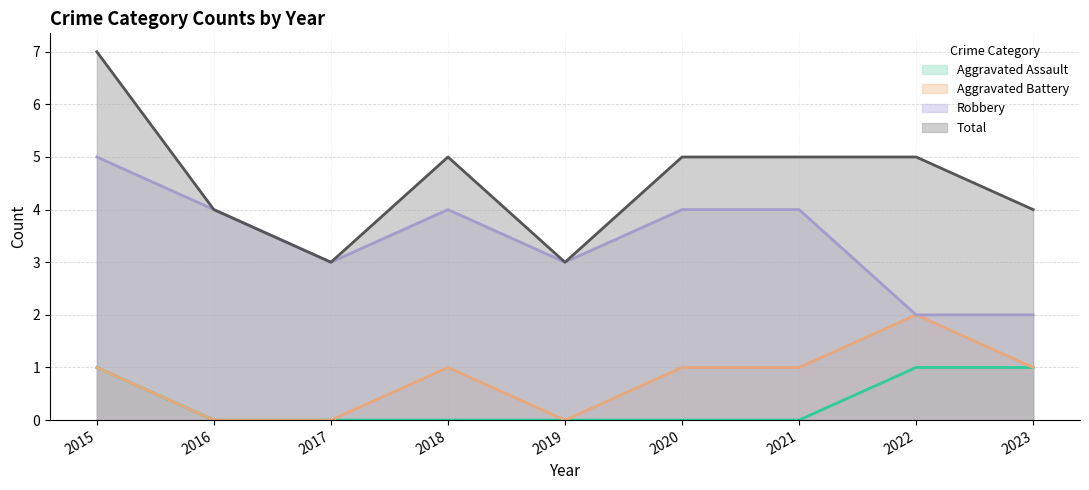

How many data points in Total are less than 5?

4